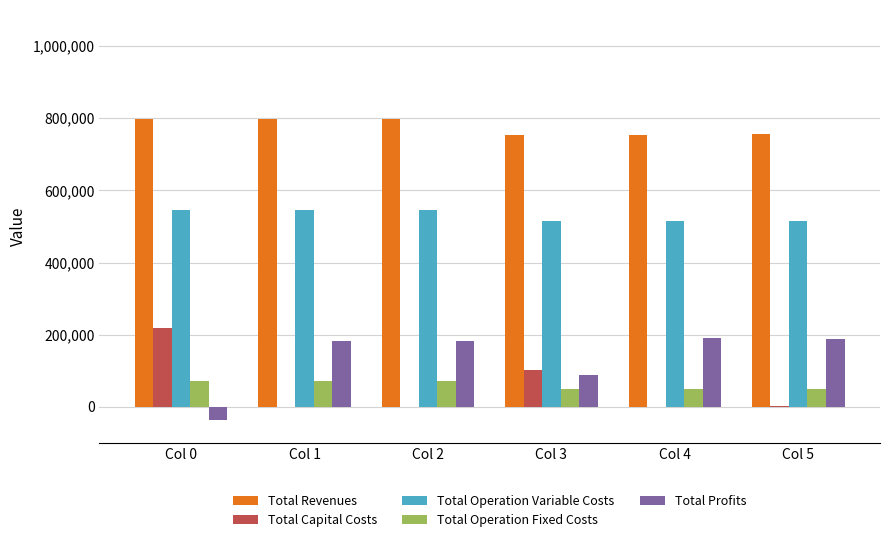

Is the value of Total Operation Variable Costs at Col 3 greater than the value of Total Revenues at Col 4?

No